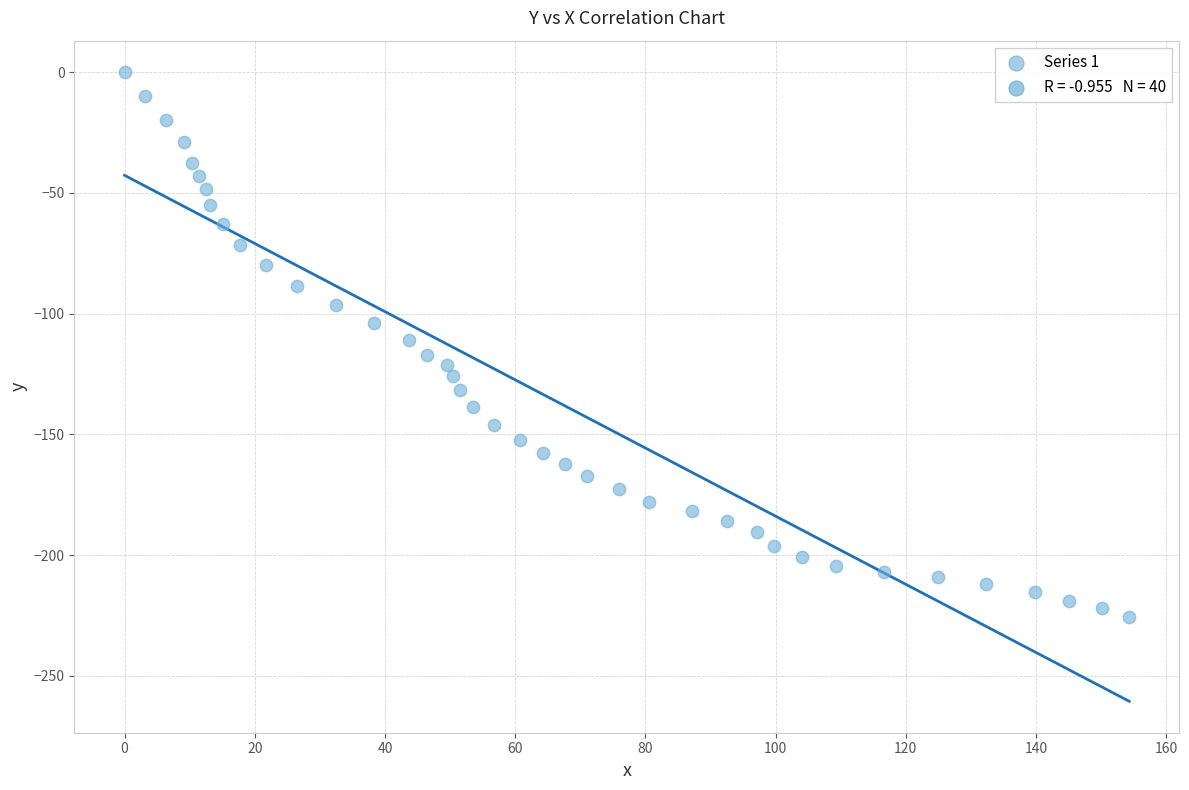

What is the range of Y values (max minus min)?

225.7